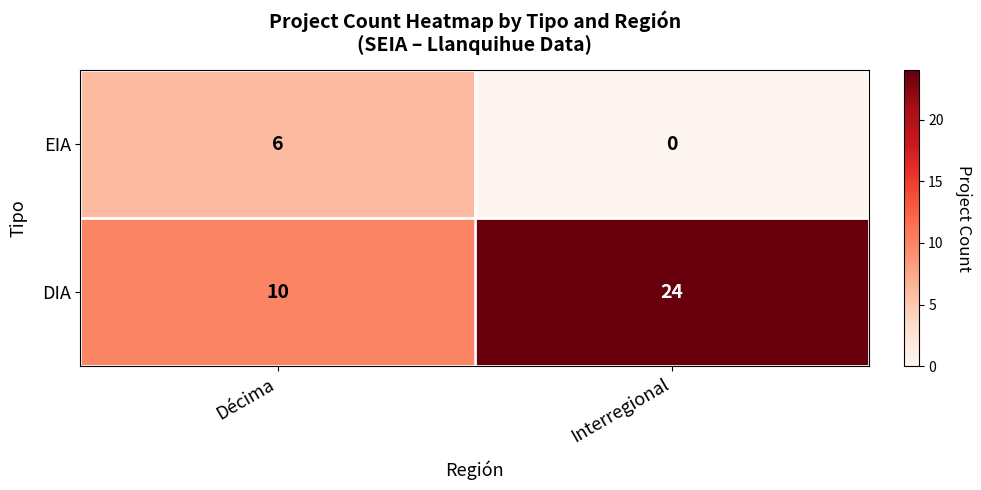

The value of EIA at Interregional is 3. True or false?

False